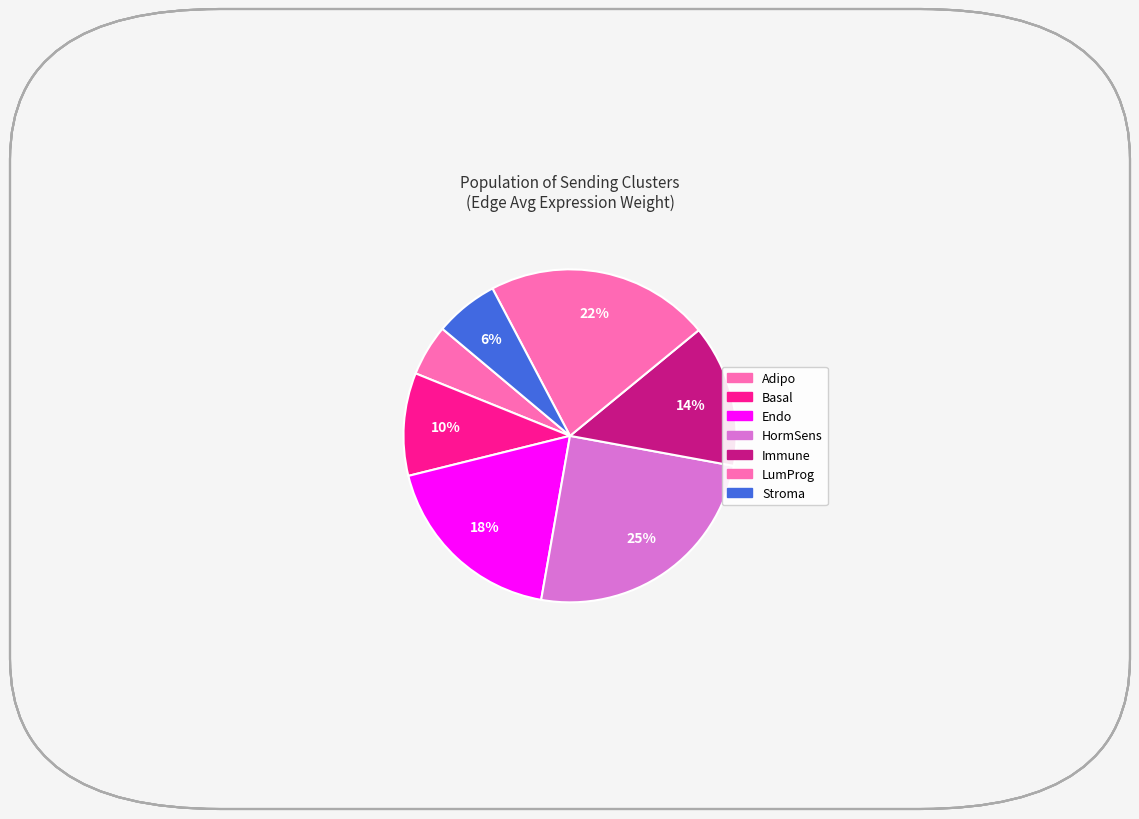

Which has a higher value, Basal or Adipo?

Basal